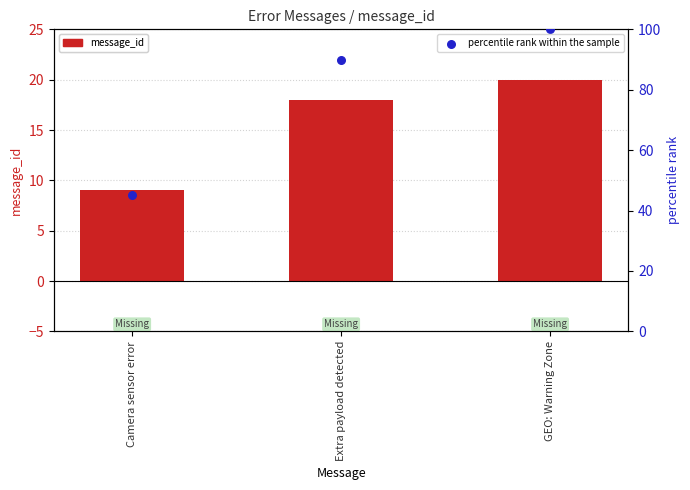

Which series reaches the minimum Y coordinate?

message_id